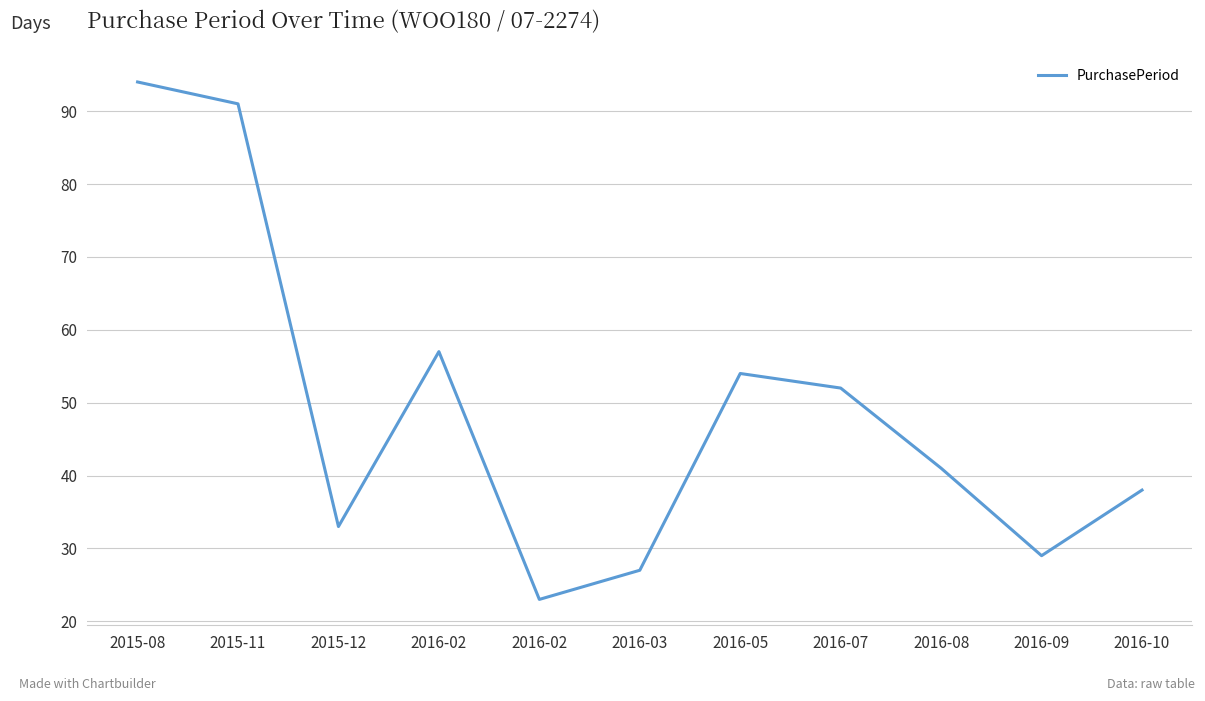

Reading left to right, what are all the values shown in this chart?

94	91	33	57	23	27	54	52	41	29	38